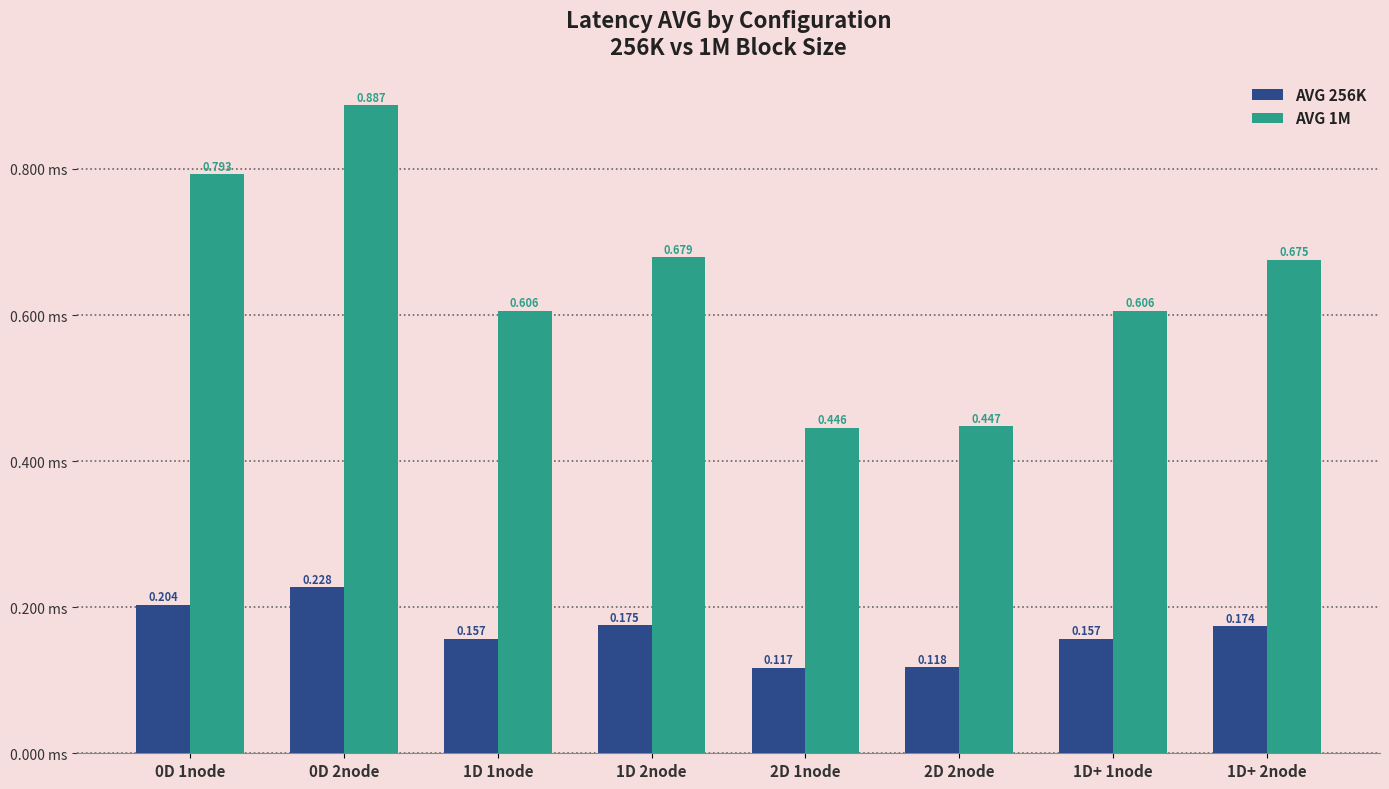

List the series in order of their peak value, lowest first.

AVG 256K, AVG 1M